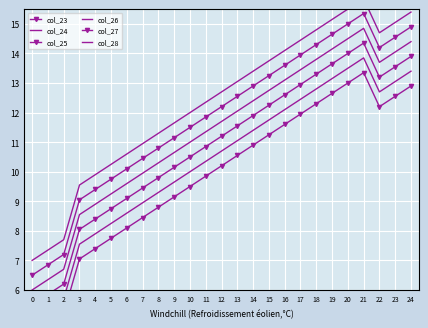

Between 14 and 21, which series saw the biggest shift?

col_23